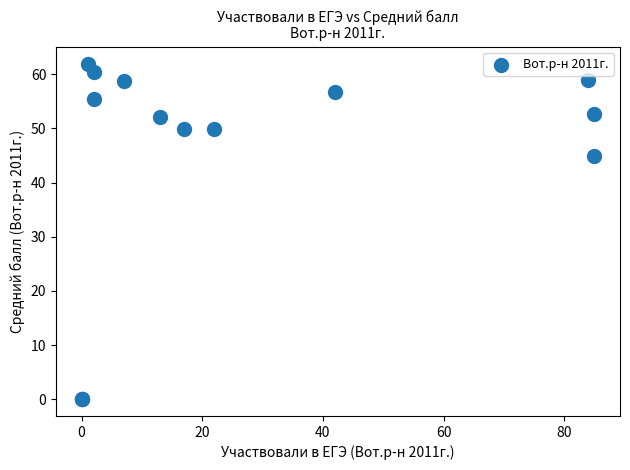

What Y value in the scatter plot is closest to 31?

45.0